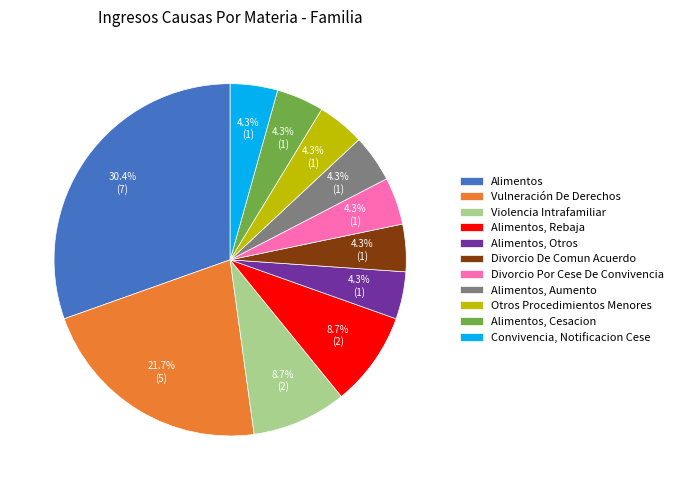

To the nearest percent, what portion does Divorcio Por Cese De Convivencia represent?

4%